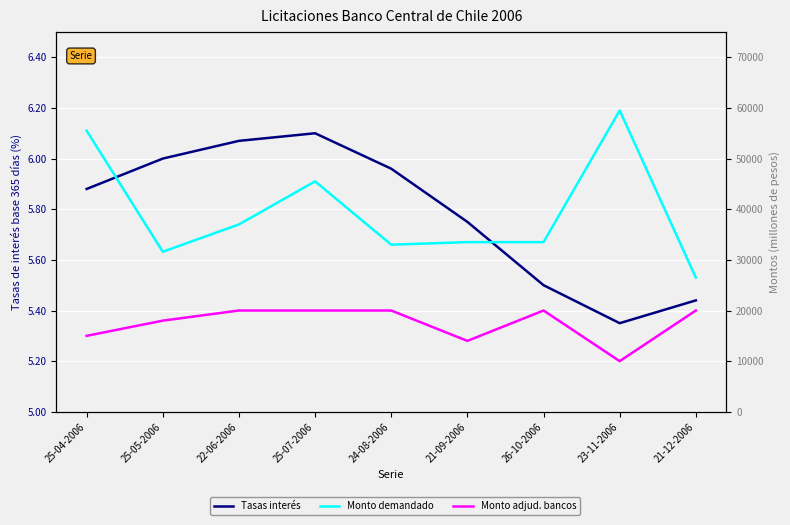

Reading left to right, list all the values displayed in this chart.

Tasas de interés base 365 días (porcentaje): 5.9	6.0	6.1	6.1	6.0	5.8	5.5	5.3	5.4
Monto demandado (millones de pesos): 55500.0	31600.0	37000.0	45500.0	33000.0	33500.0	33500.0	59500.0	26500.0
Monto adjudicado bancos y sociedades financieras (millones de pesos): 15000.0	18000.0	20000.0	20000.0	20000.0	14000.0	20000.0	10000.0	20000.0